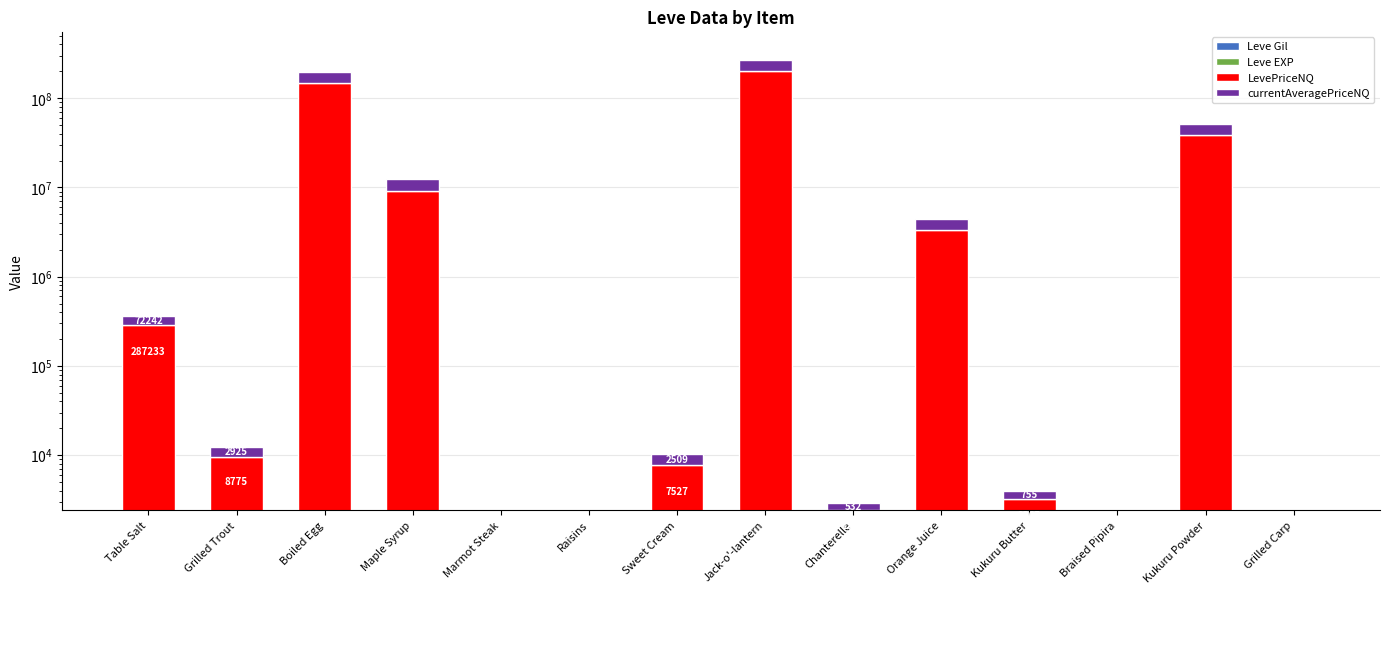

What is the highest value of the Leve EXP series?

900